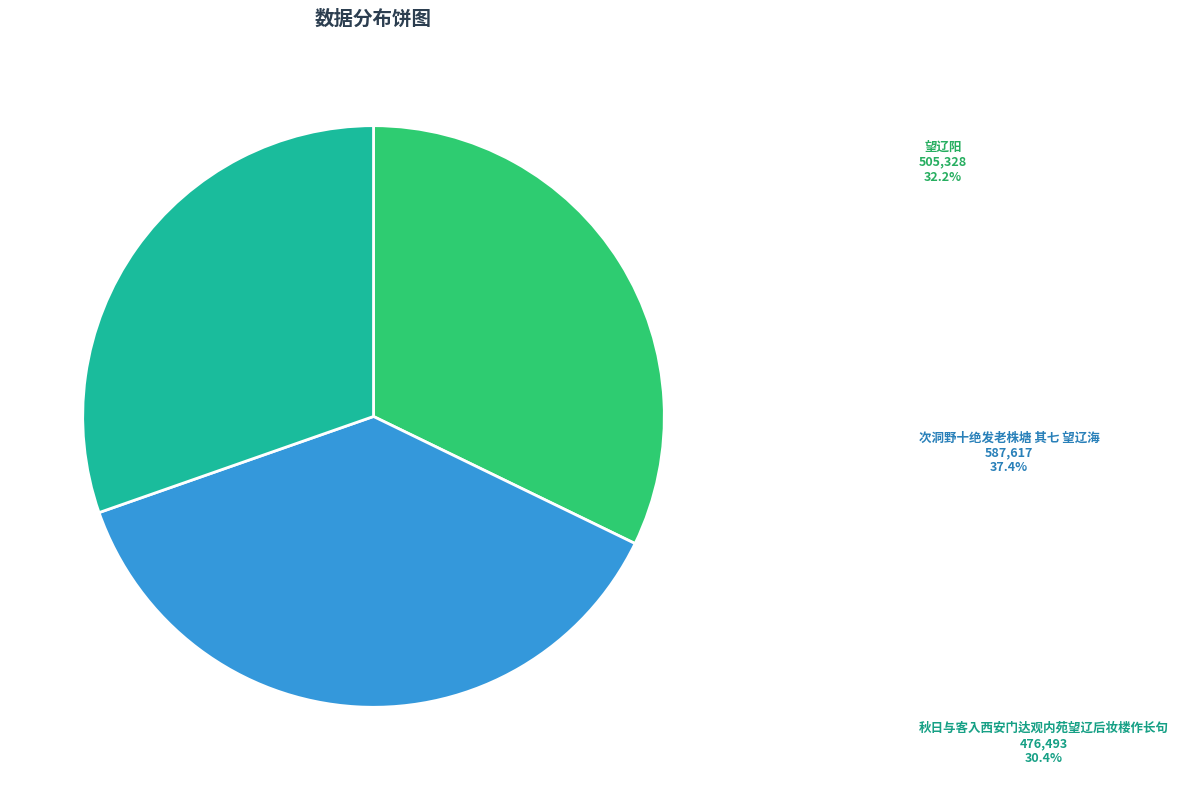

Is it true that 秋日与客入西安门达观内苑望辽后妆楼作长句 is 37% of the pie?

False